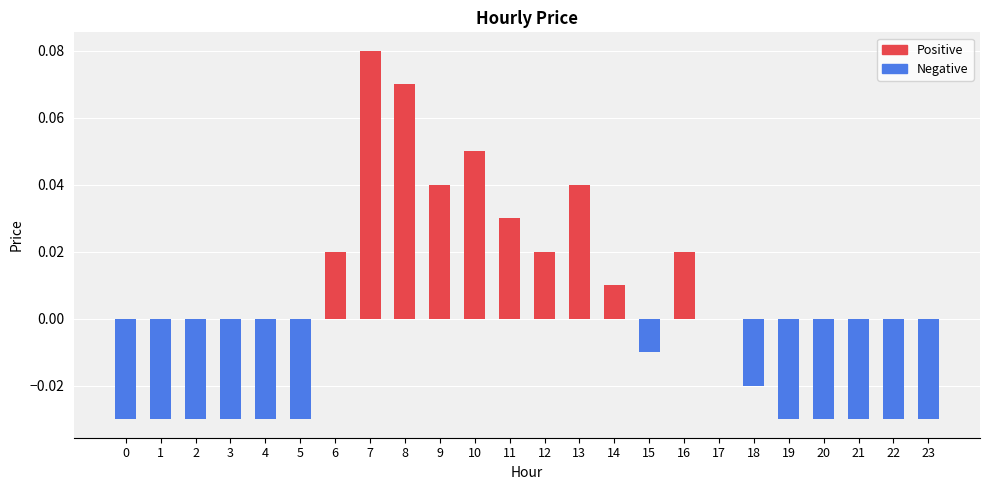

At which category does the chart reach its peak across all series?

7